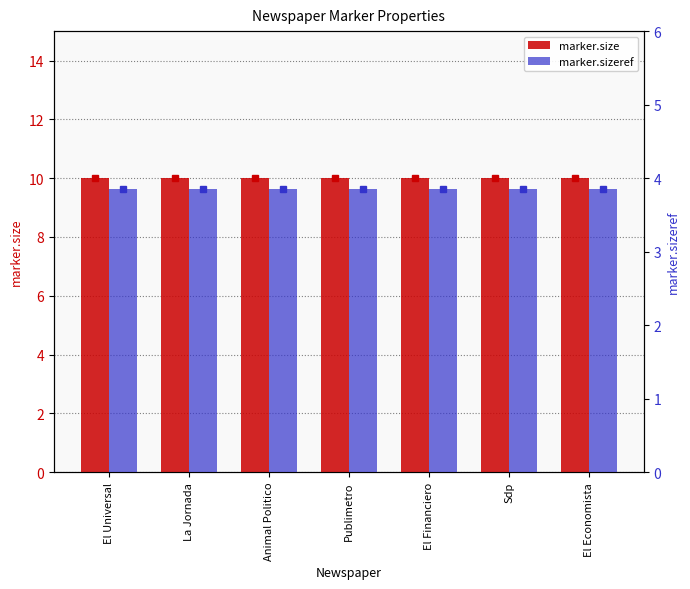

Does the chart contain any negative values?

No